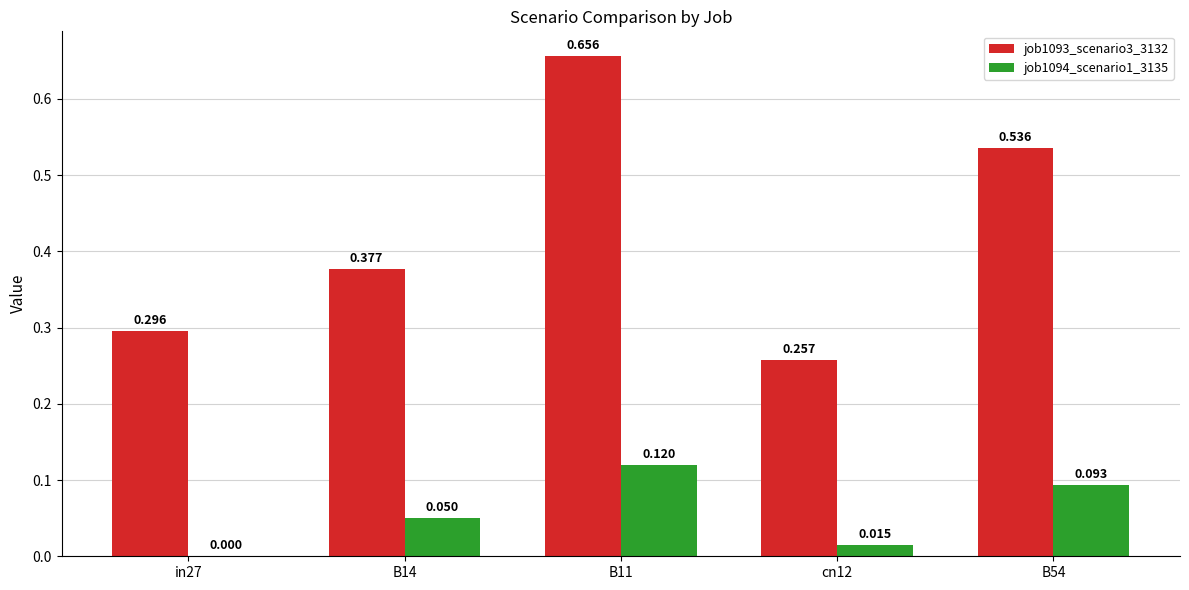

Is the value of job1094_scenario1_3135 at B14 greater than the value of job1093_scenario3_3132 at B54?

No